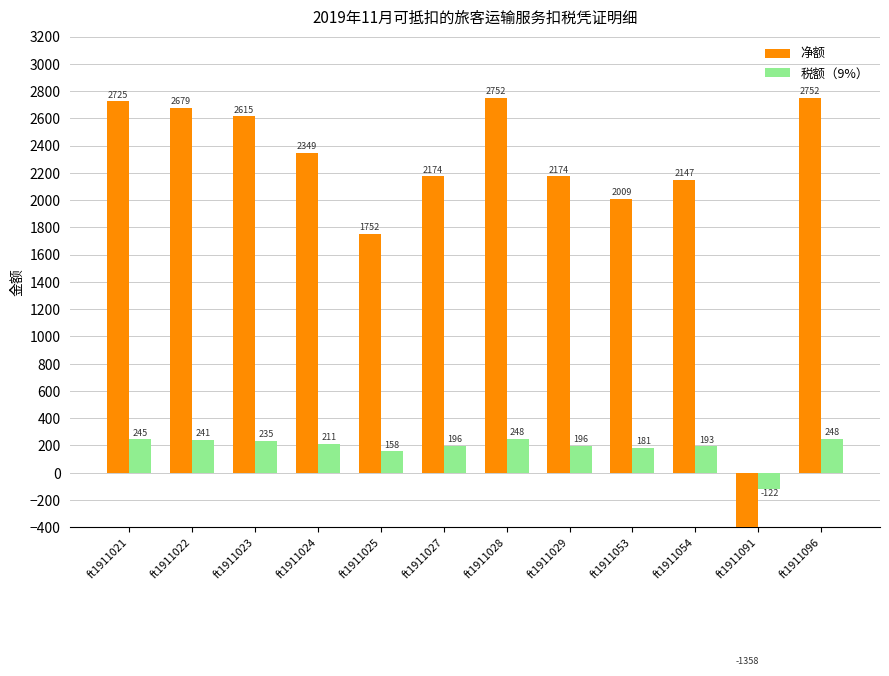

What is the total value across all series at ft1911096?

3000.0